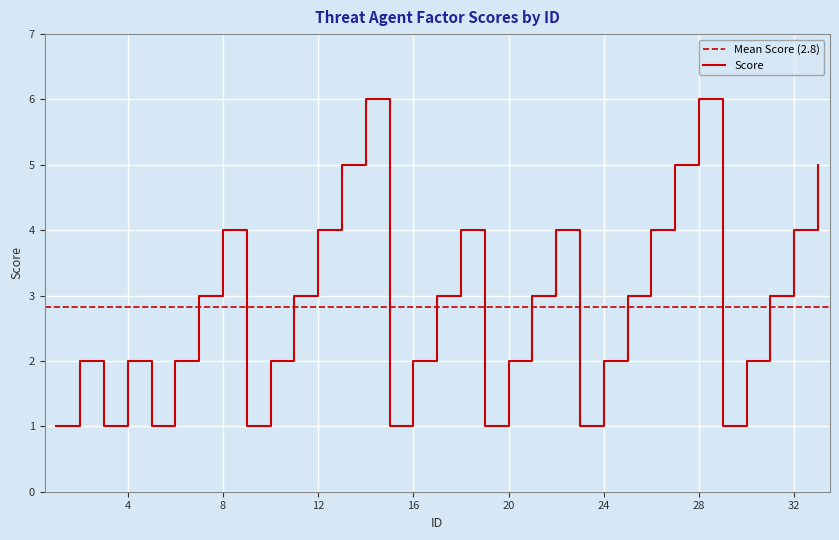

Rank the categories by value from lowest to highest.

1, 3, 5, 9, 15, 19, 23, 29, 2, 4, 6, 10, 16, 20, 24, 30, 7, 11, 17, 21, 25, 31, 8, 12, 18, 22, 26, 32, 13, 27, 33, 14, 28